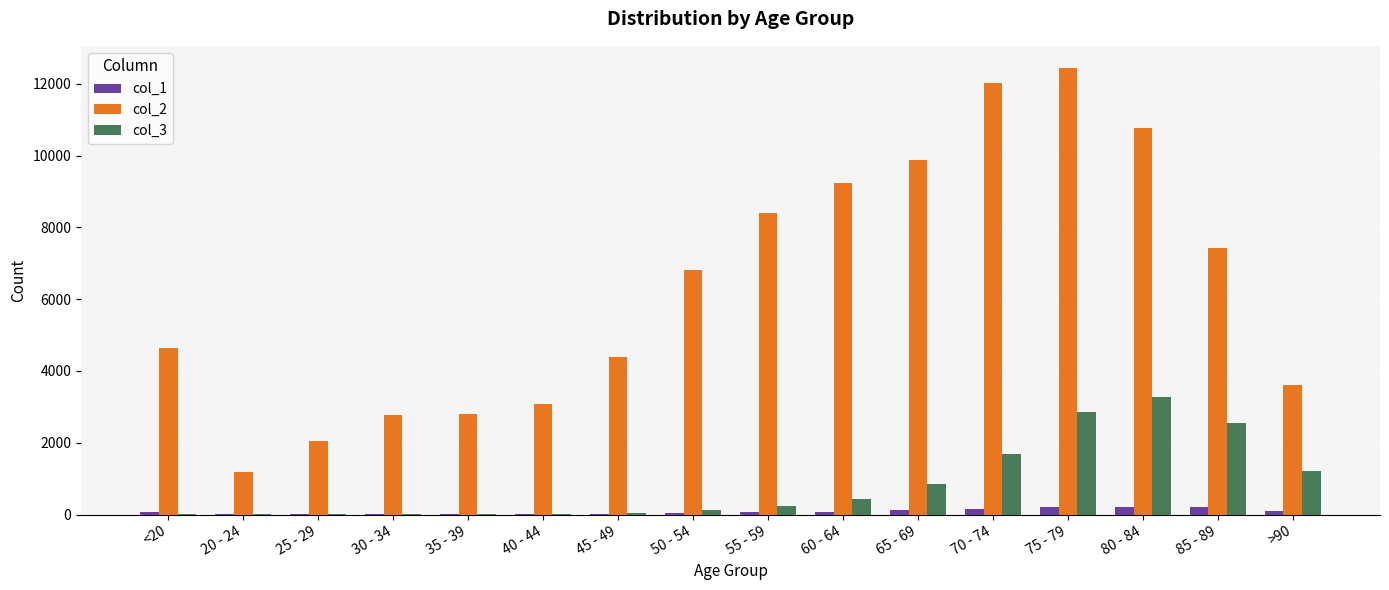

Is the value of col_3 at 35 - 39 greater than the value of col_2 at 85 - 89?

No